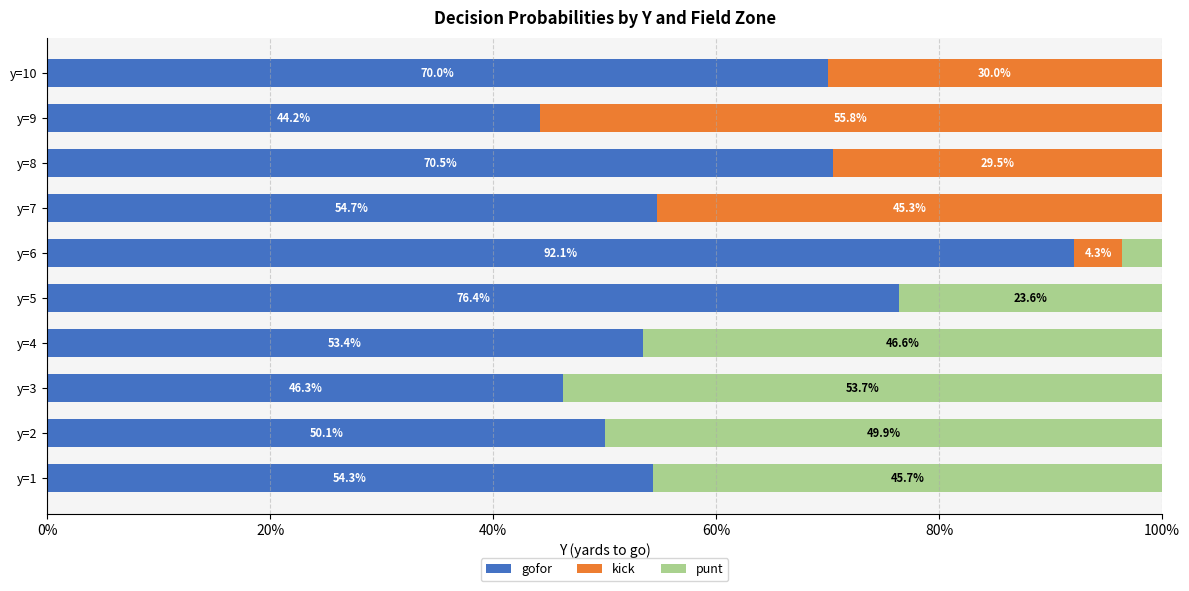

Reading left to right, extract all data points from this chart.

gofor: 0.5	0.5	0.5	0.5	0.8	0.9	0.5	0.7	0.4	0.7
kick: 0.0	0.0	0.0	0.0	0.0	0.0	0.5	0.3	0.6	0.3
punt: 0.5	0.5	0.5	0.5	0.2	0.0	0.0	0.0	0.0	0.0